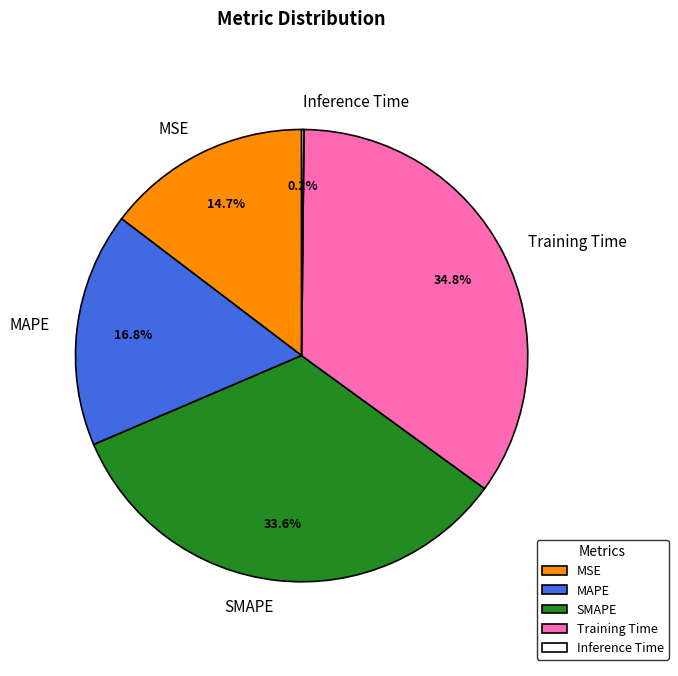

Which slice is the largest?

Training Time